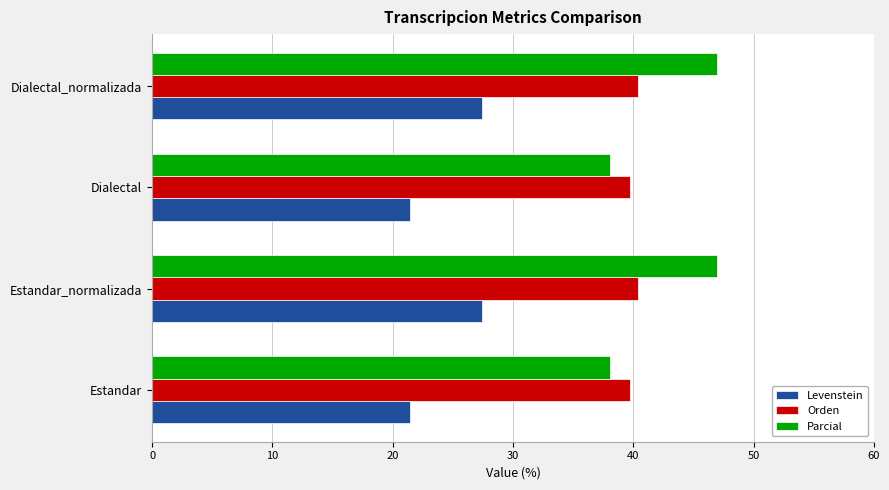

What is the sum of all Parcial values?

170.2